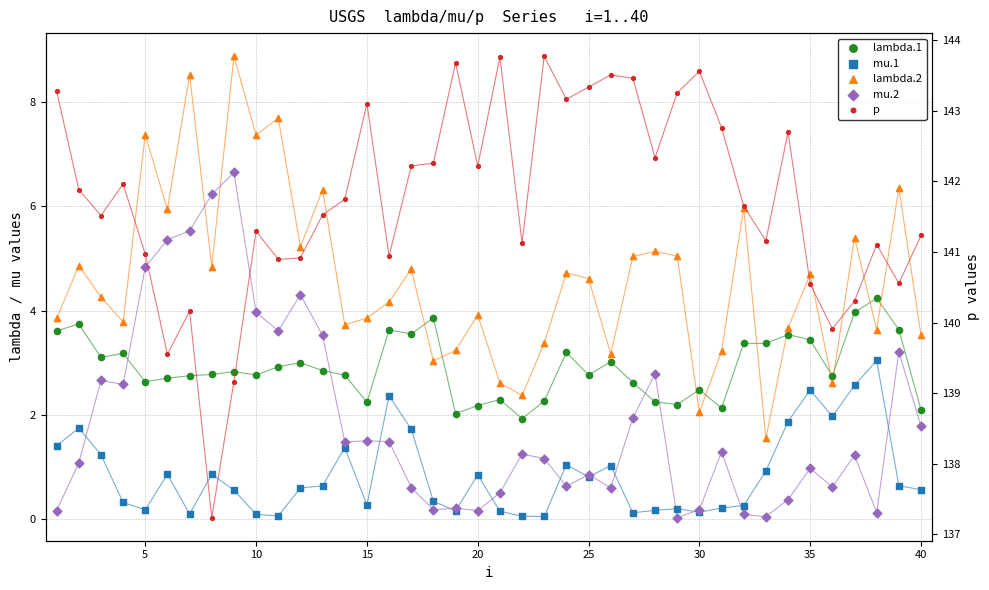

What are all the series names shown in the legend?

lambda.1, mu.1, lambda.2, mu.2, p